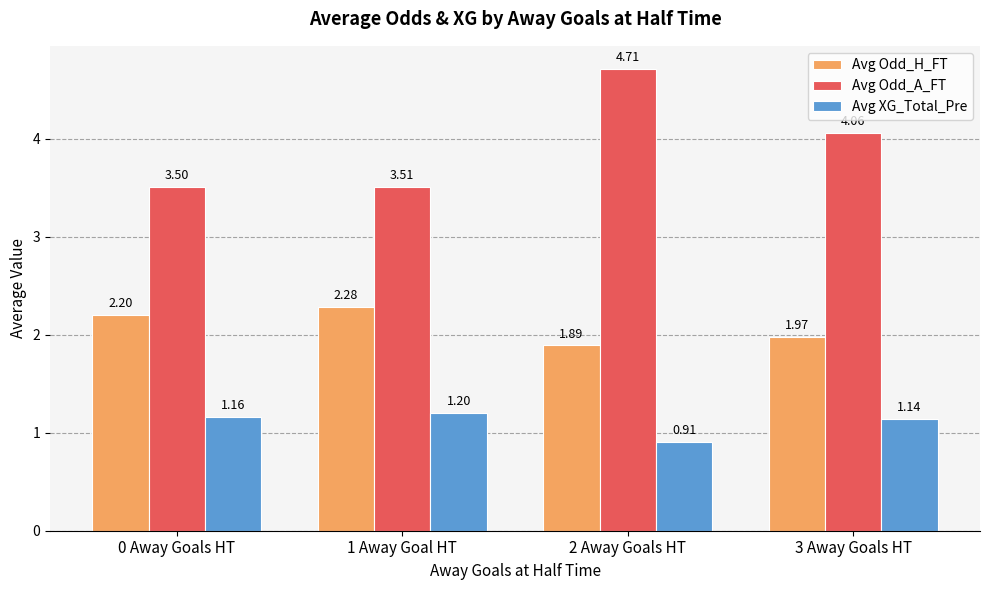

Which category has the highest value across all series?

2 Away Goals HT